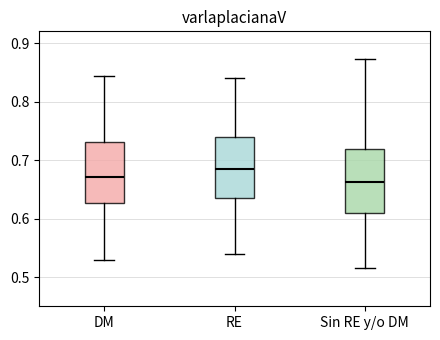

Where is the lower edge of the box for DM on the y-axis? The values are not printed on the chart, so give them approximately, as read against the axis.

0.63